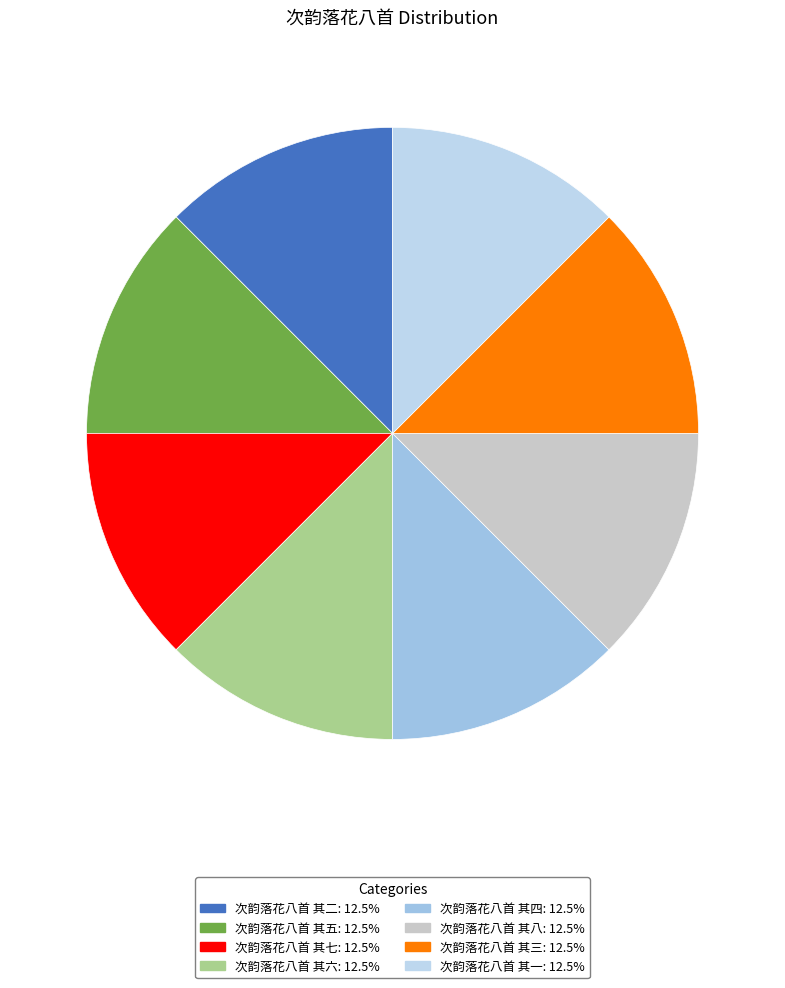

Is it true that 次韵落花八首 其一 is 2% of the pie?

False